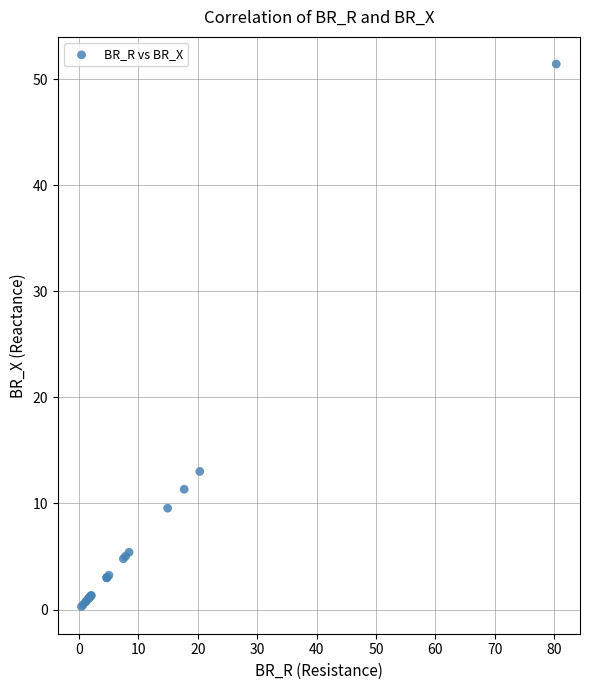

What Y value in the scatter plot is closest to 25?

13.0